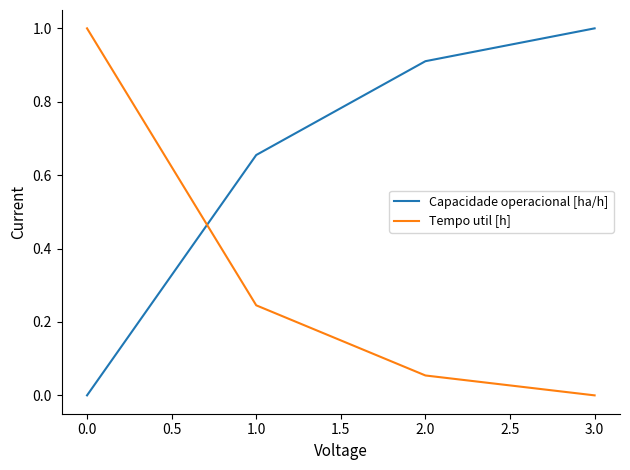

At how many categories does at least one series exceed 0?

4